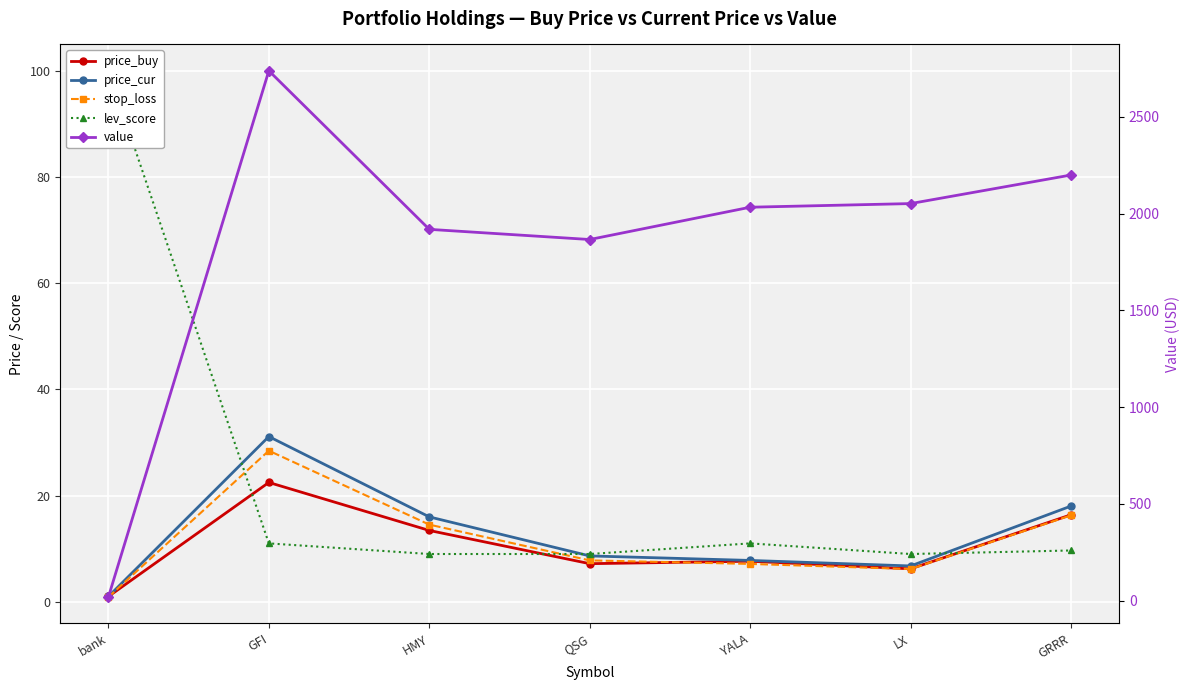

What is the spread (max minus min) of values at GRRR?

2190.0